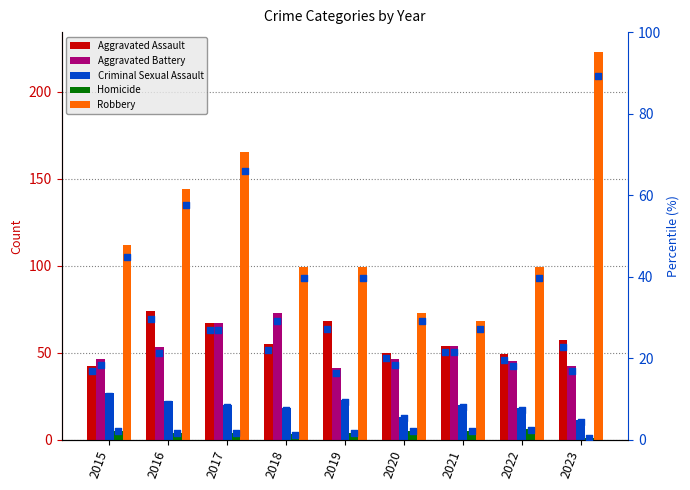

Is the value of Homicide at 2023 greater than the value of Aggravated Battery at 2019?

No